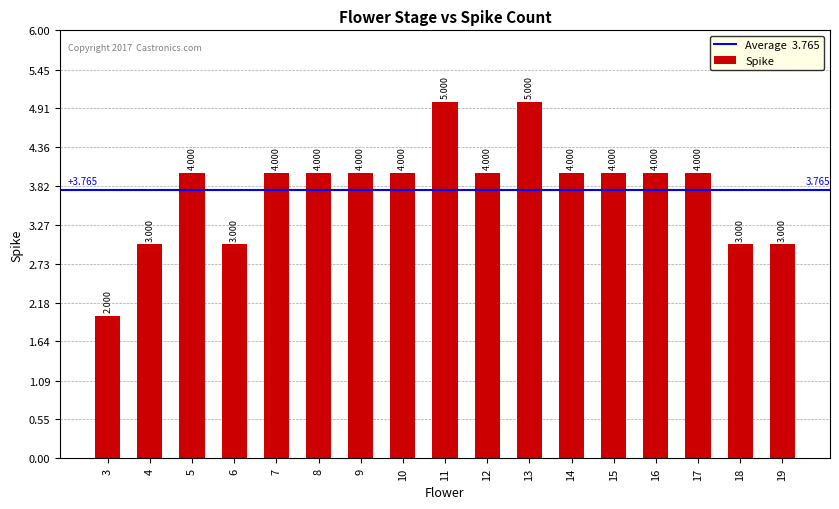

How many data points are less than 4?

5